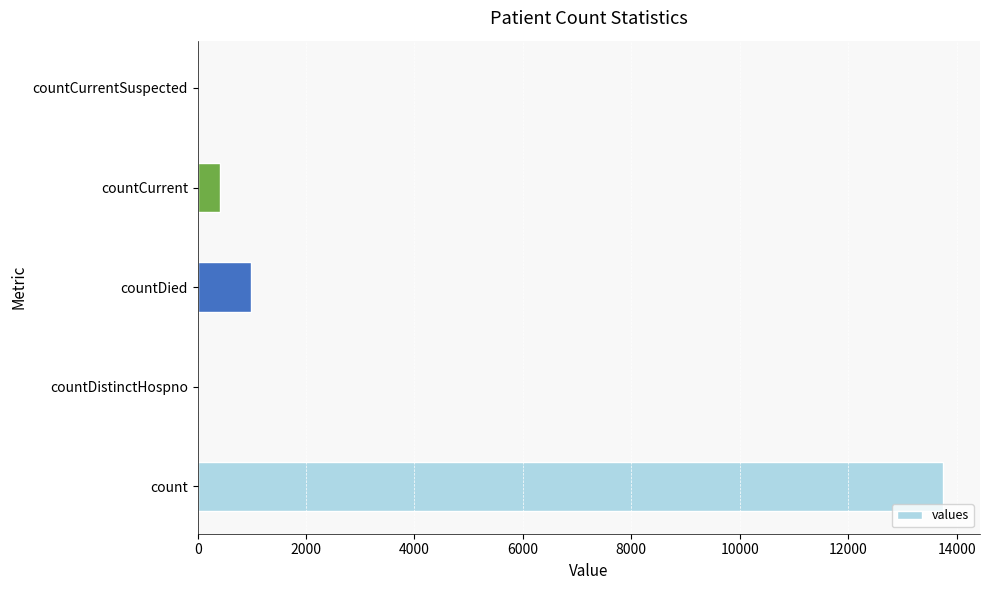

At which label is the value closest to 6872?

countDied